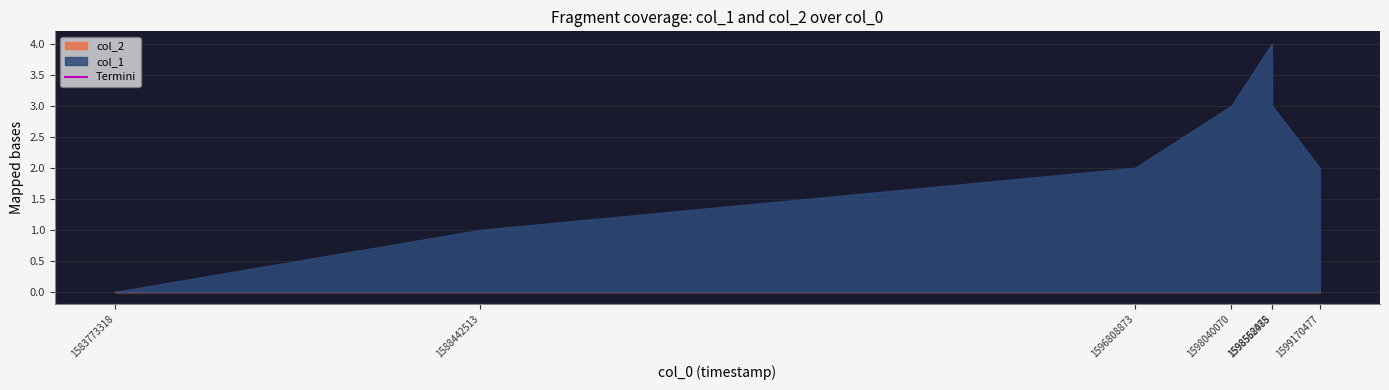

True or false: col_1 and col_2 intersect in this chart.

False